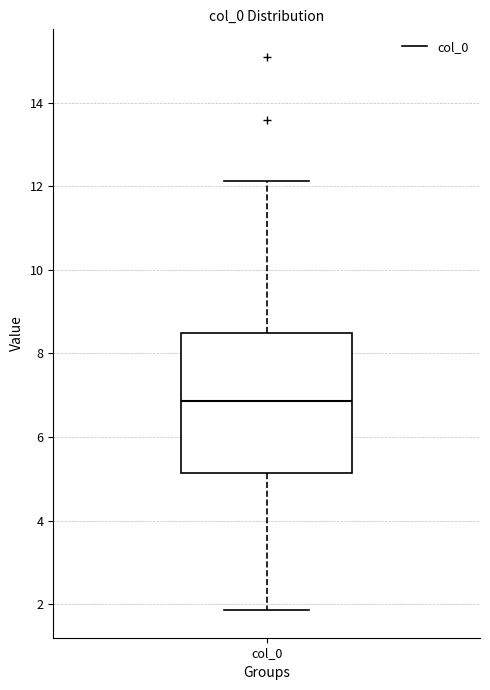

Where does the lower whisker of the box for col_0 end on the y-axis? The values are not printed on the chart, so give them approximately, as read against the axis.

1.8